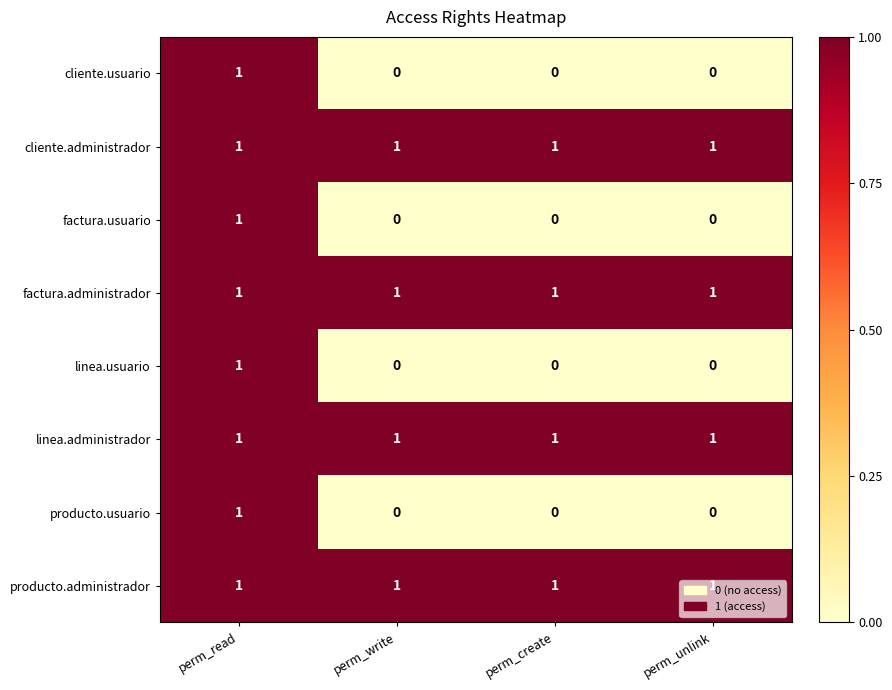

What is the sum of all cliente.administrador values?

4